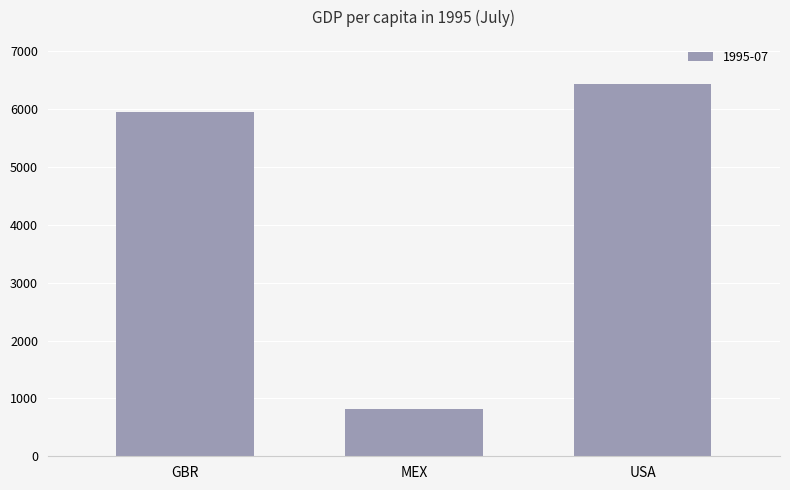

Reading right to left, transcribe all the data shown in this chart.

6438.7	815.2	5950.5